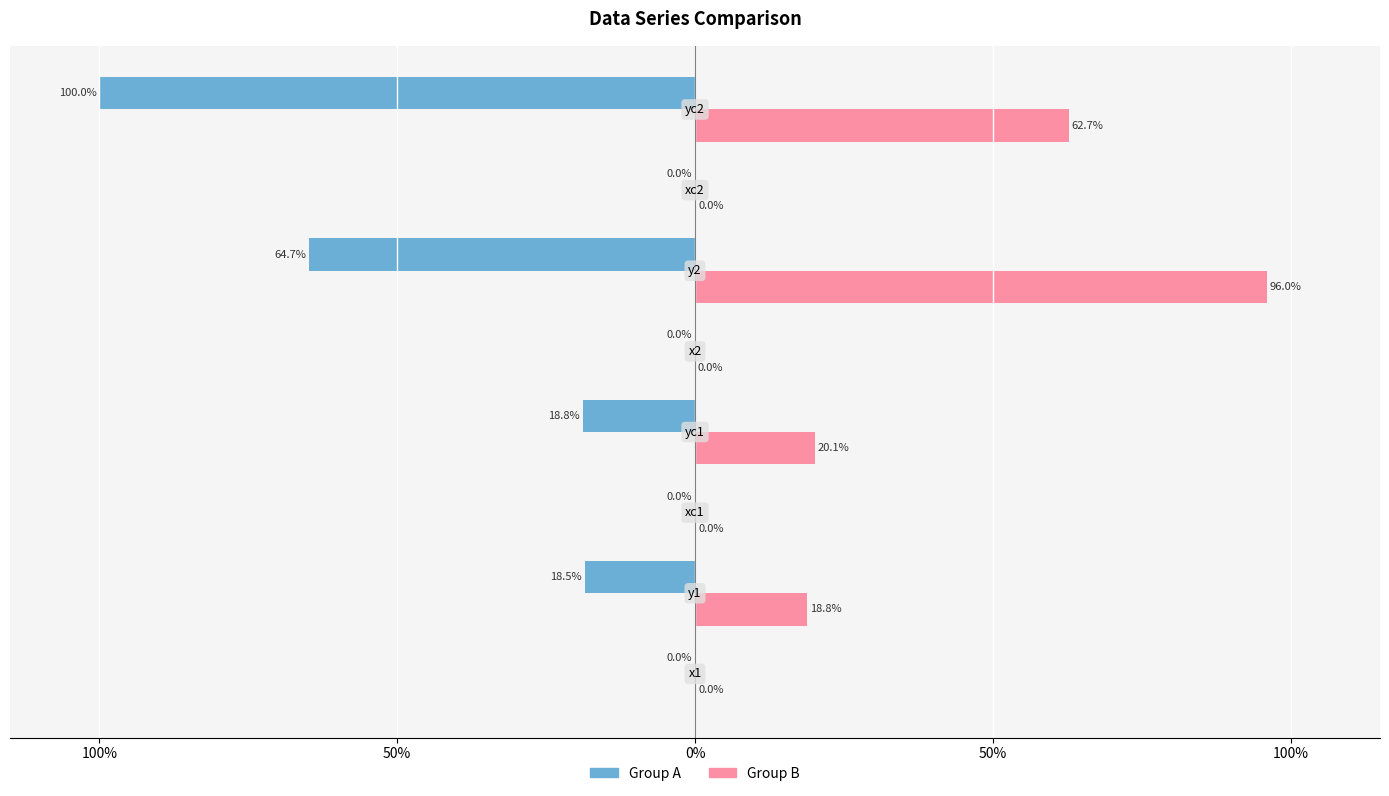

What is the minimum value shown in the chart?

-100.0